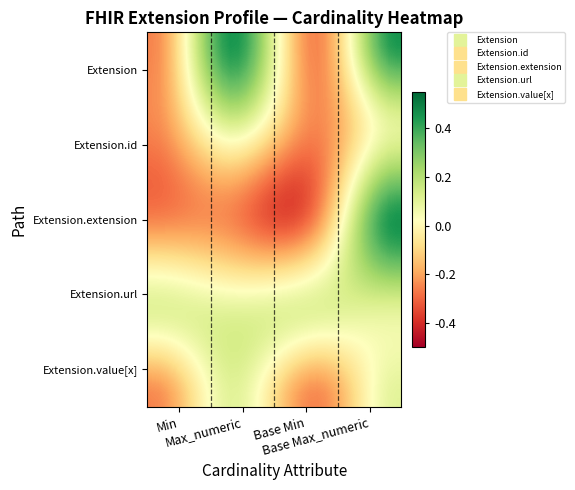

How many series are shown in this chart?

40